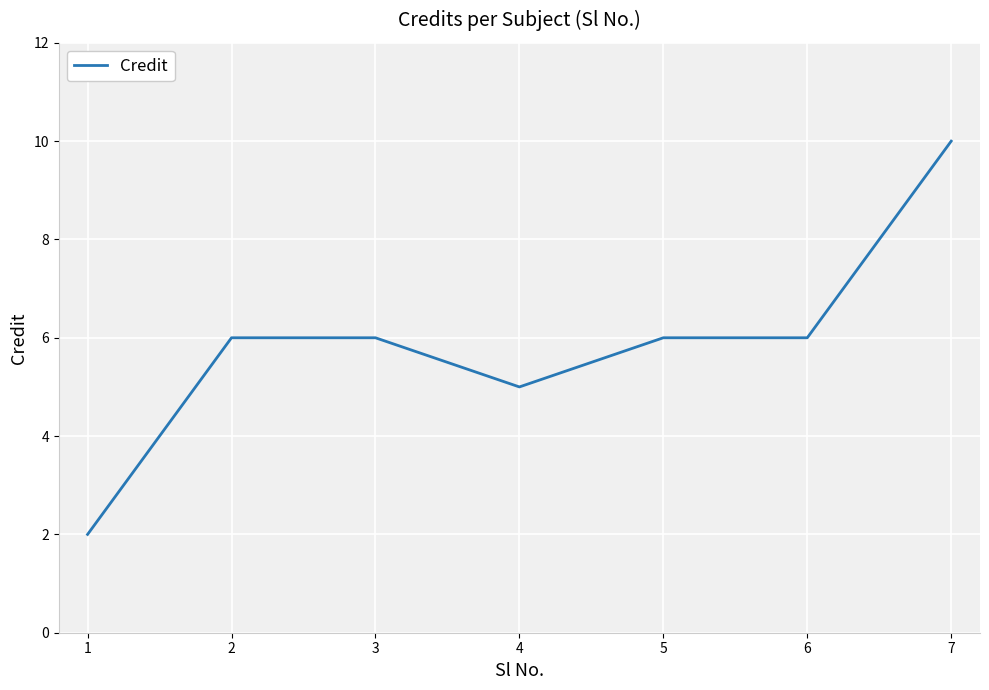

Where is the first local minimum?

4